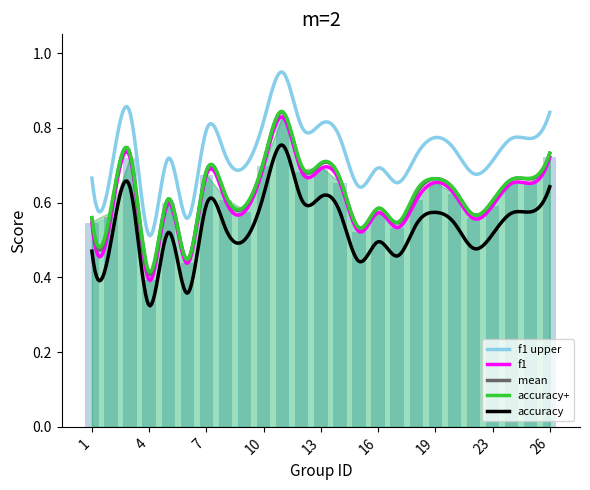

True or false: f1 upper and accuracy cross at least once.

False